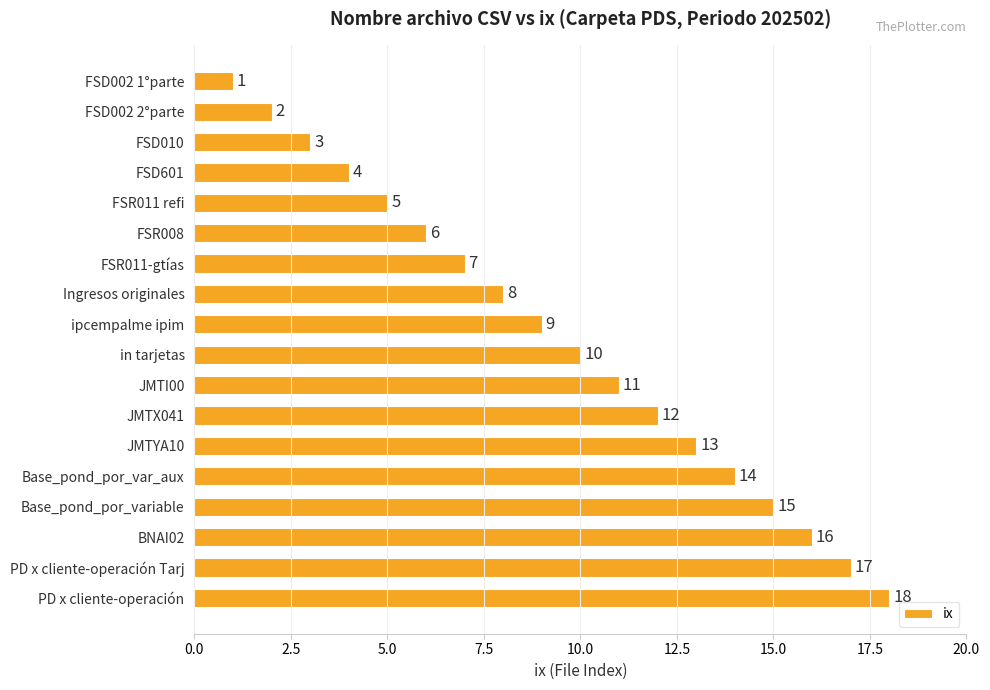

Is it true that the value at JMTI00 is 7?

False